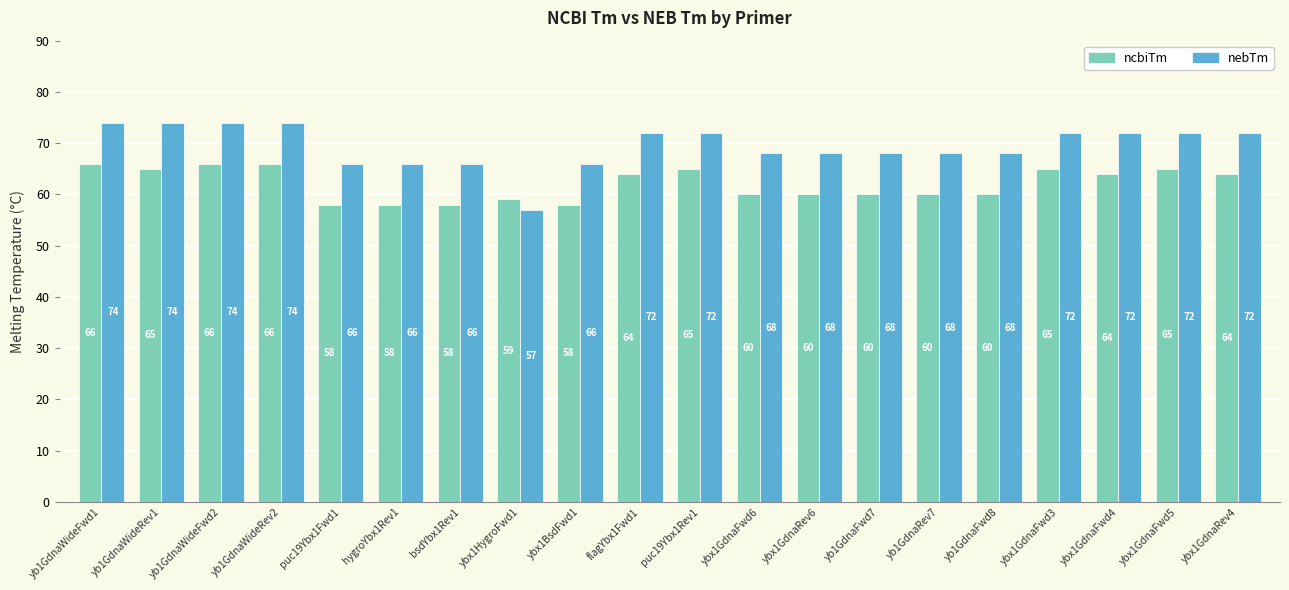

Where does the nebTm series first go above 72?

yb1GdnaWideFwd1